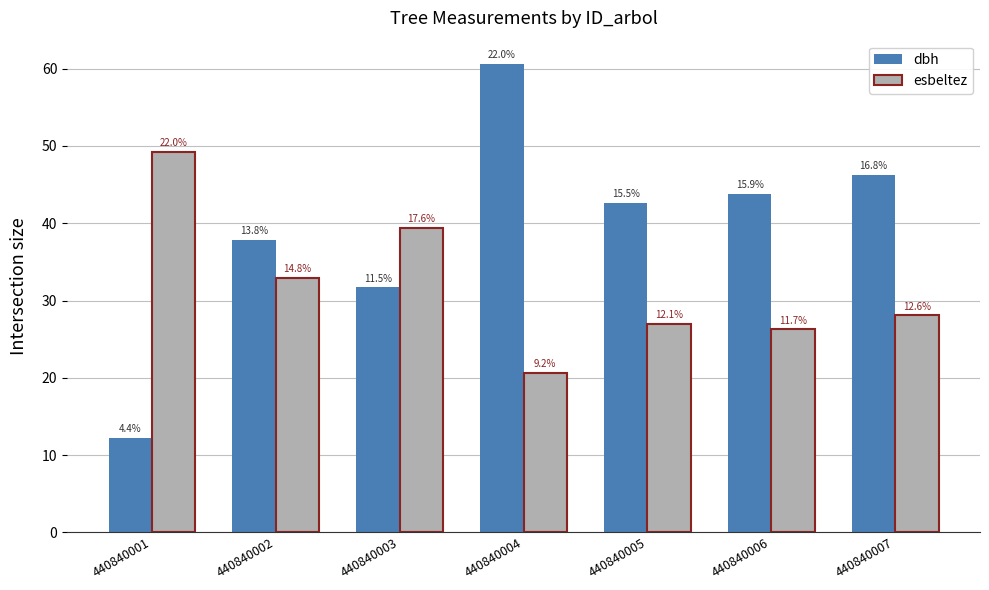

Are the bars grouped side by side (vs. stacked)?

Yes